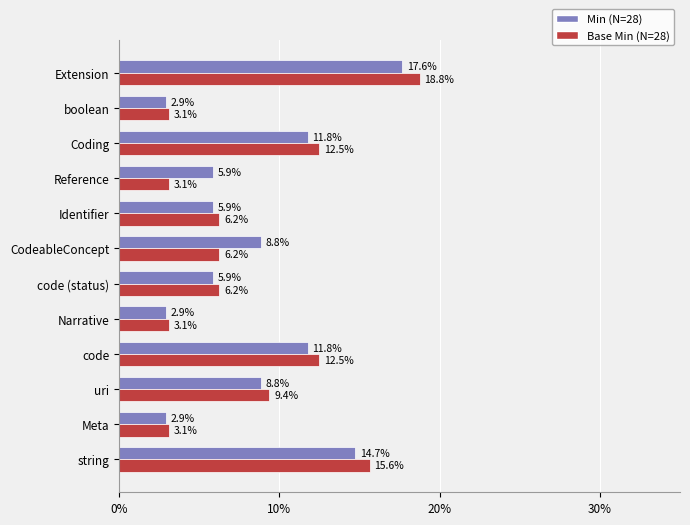

What is the difference between the maximum and second lowest values in the Base Min (N=28) series?

15.6